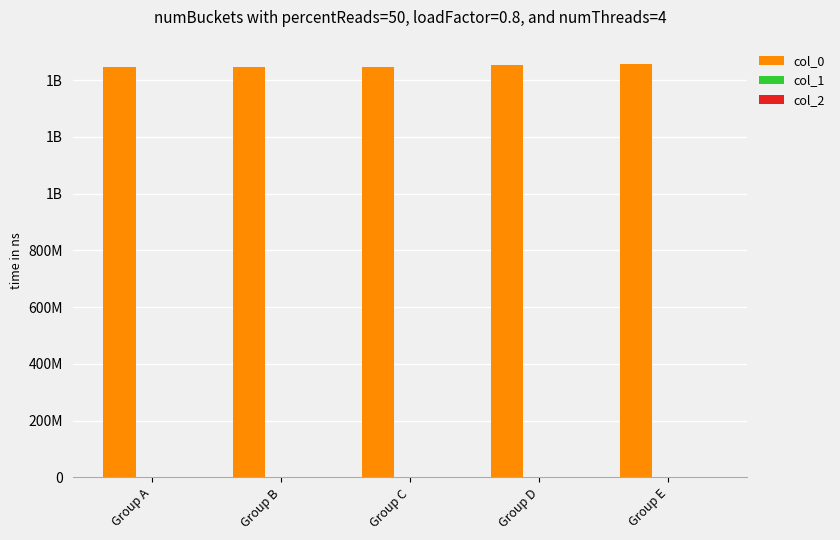

Are the bars horizontal?

No